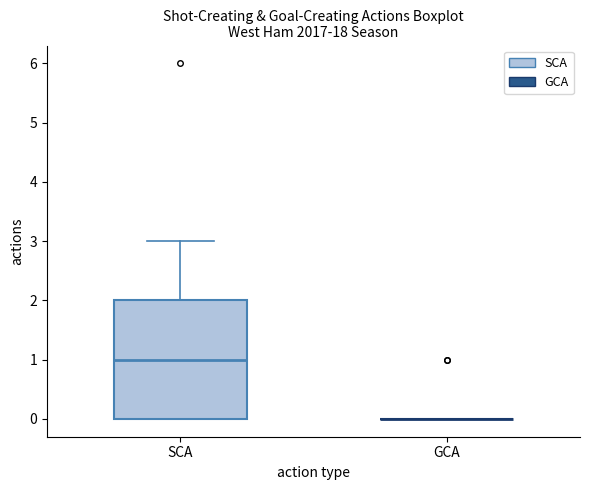

Comparing the boxes themselves (not the whiskers), which one is the tallest?

SCA